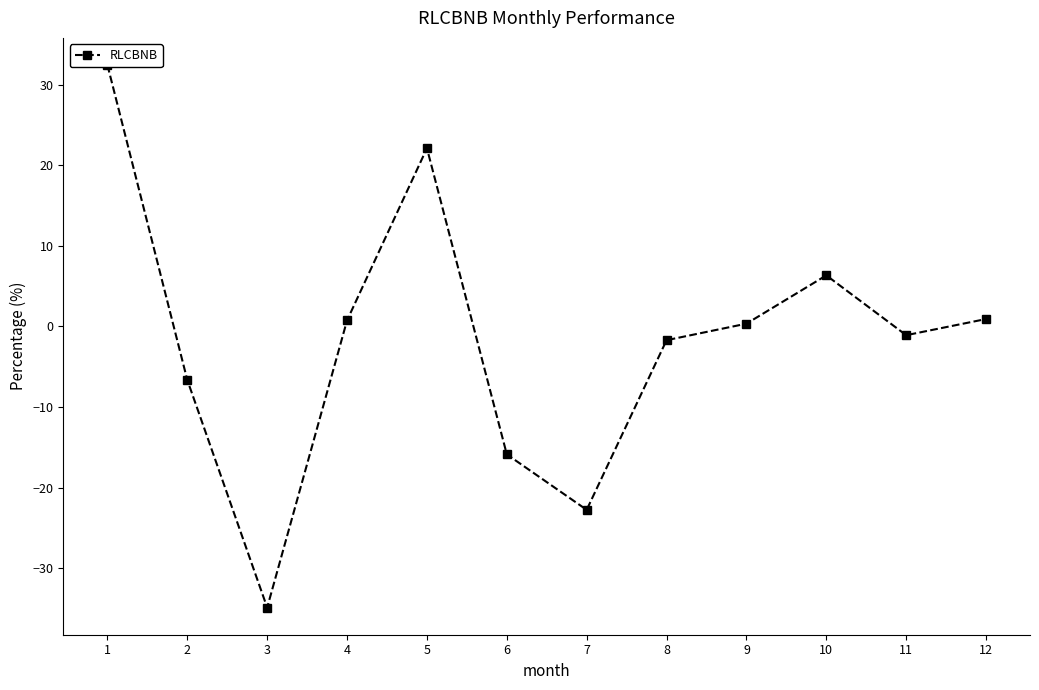

List the labels in order of value, largest first.

1, 5, 10, 12, 4, 9, 11, 8, 2, 6, 7, 3